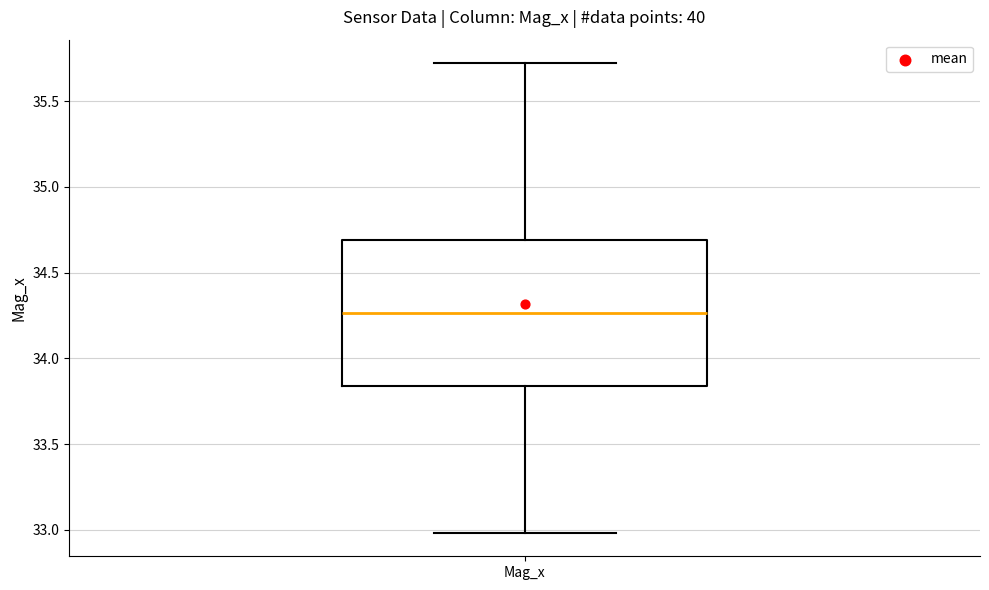

Transcribe this box plot: give where the median line is, the range the box spans, and where the two whiskers end, as read against the y-axis. The values are not printed on the chart, so give them approximately, as read against the axis.

median 34.25, box 33.85 to 34.70, whiskers 33.00 to 35.70